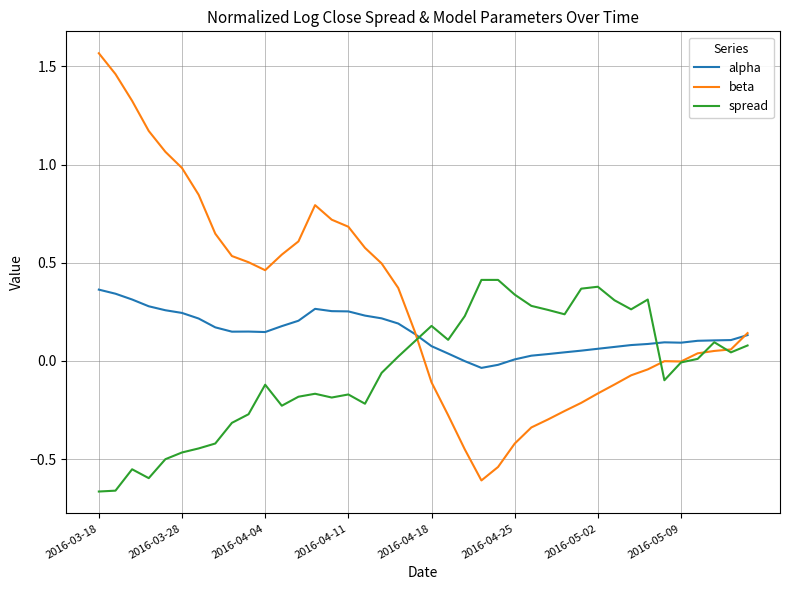

Rank the series by their average value, from lowest to highest.

spread, alpha, beta